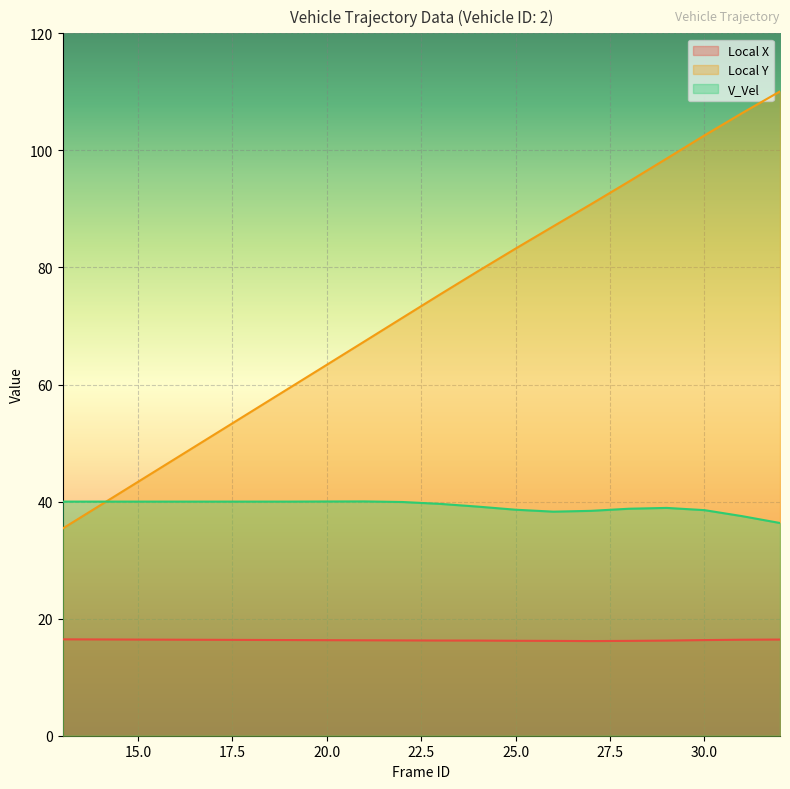

How many values in the V_Vel series exceed 39?

12